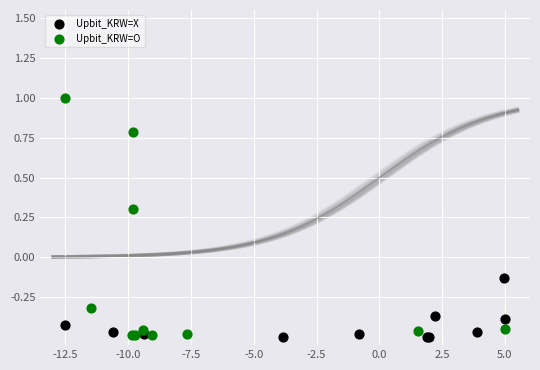

Which series contains the highest Y value?

Upbit_KRW=O